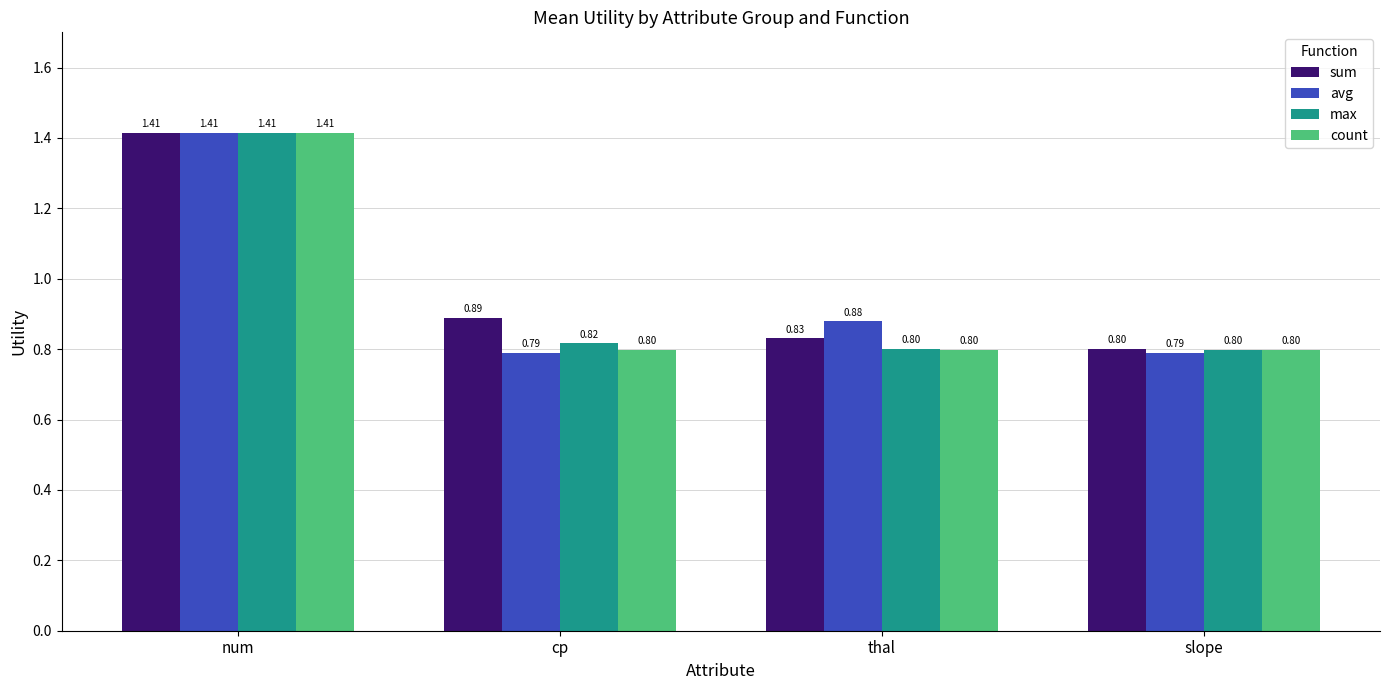

How many categories are shown in the chart?

4